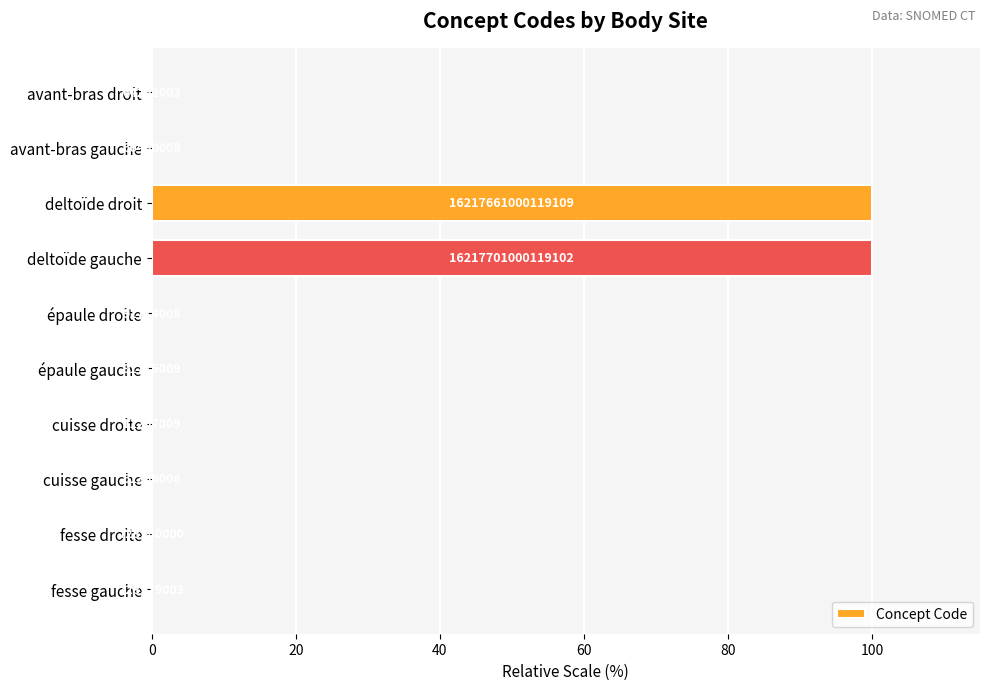

Are the bars horizontal?

Yes